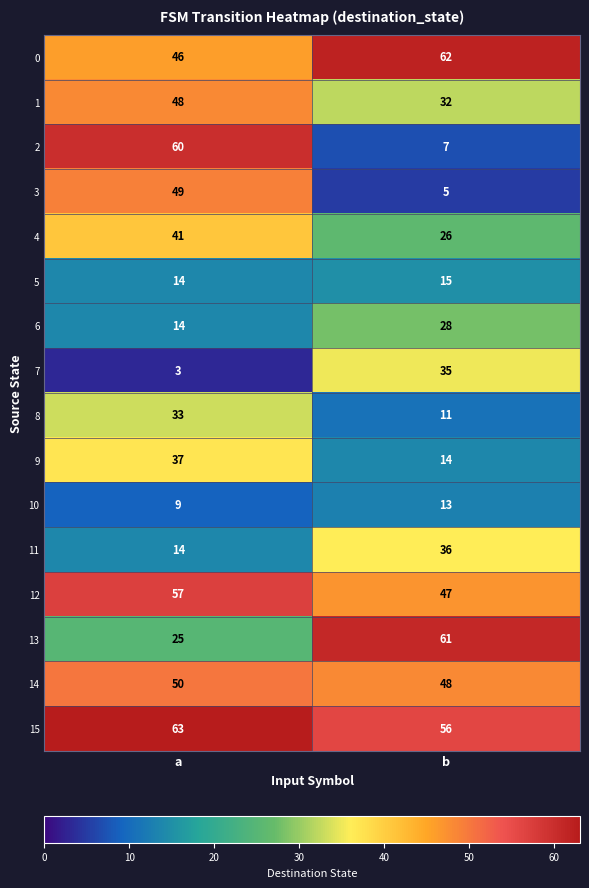

Which series has the largest total across all categories?

15